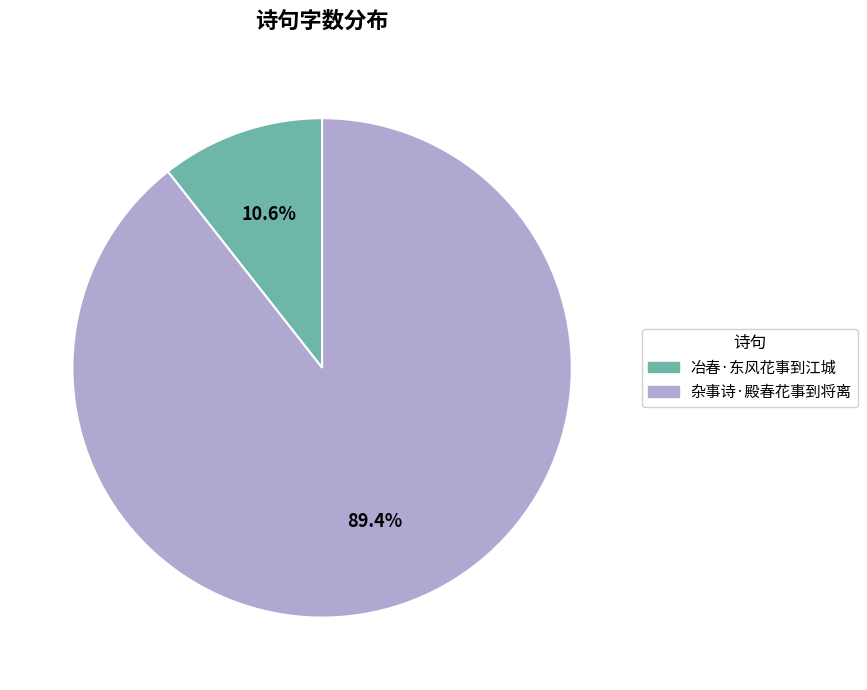

What is the total percentage of 杂事诗·殿春花事到将离 and 冶春·东风花事到江城?

100.0%